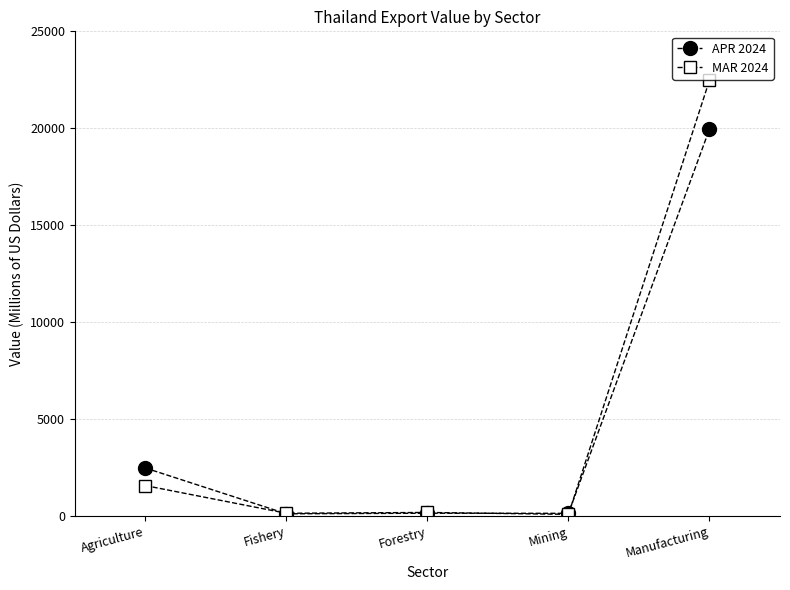

At which label is MAR 2024 closest to 11286?

Agriculture